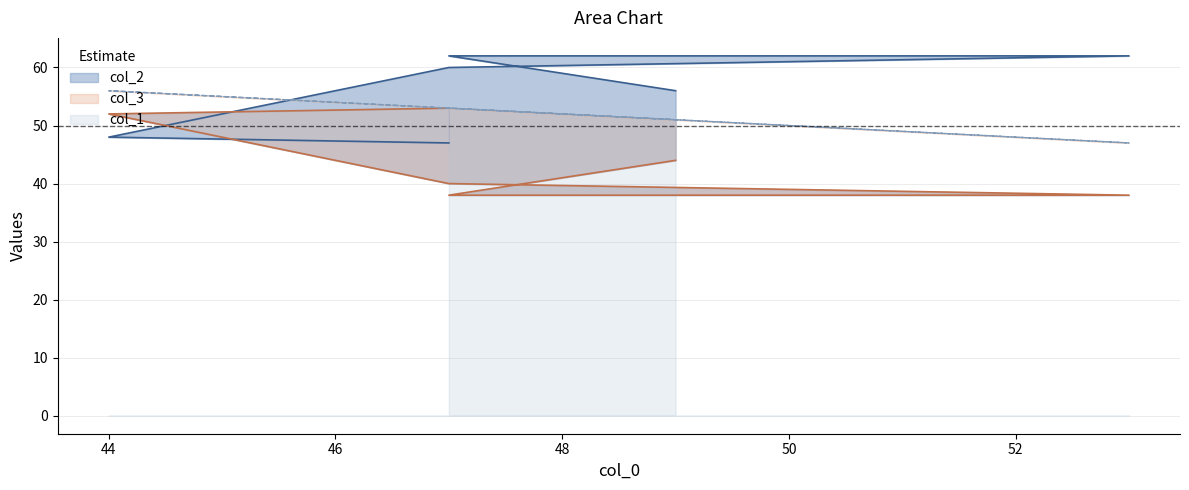

How many col_1 values are between 51 and 53?

4